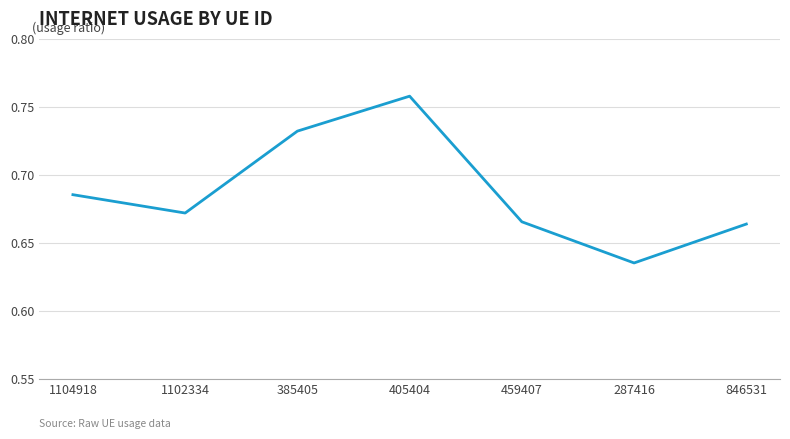

Which label corresponds to the smallest value in the chart?

287416